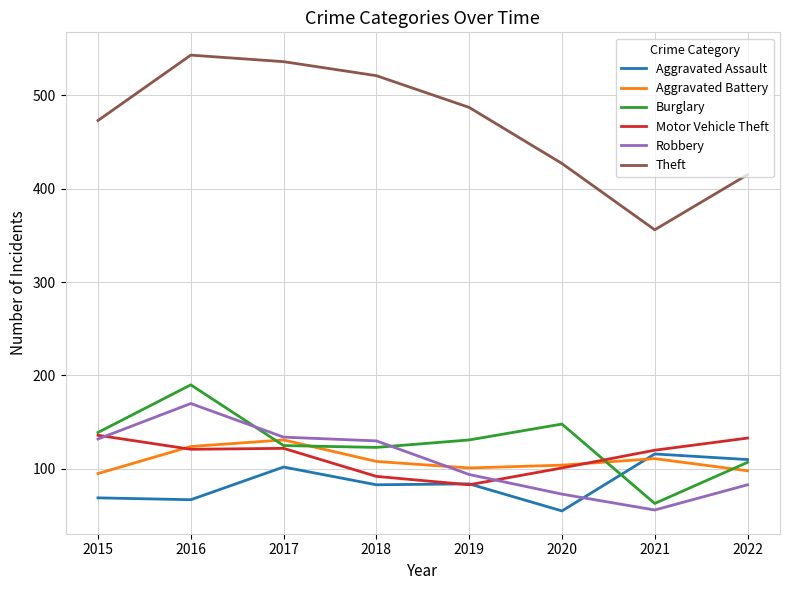

At which category does the chart reach its peak across all series?

2016